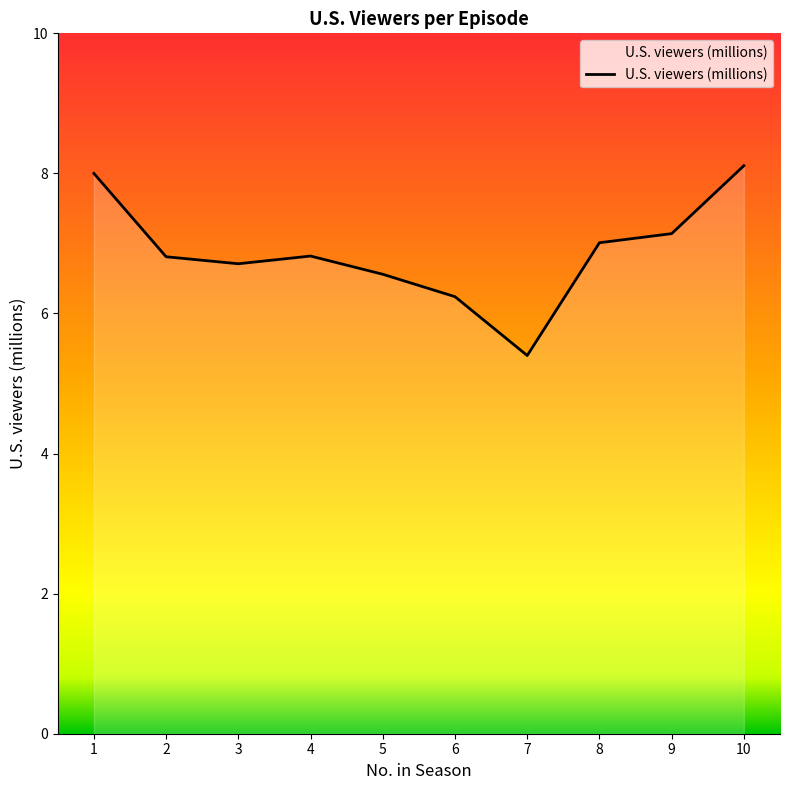

Approximately how many times larger is the value at 2 compared to 5?

1.0